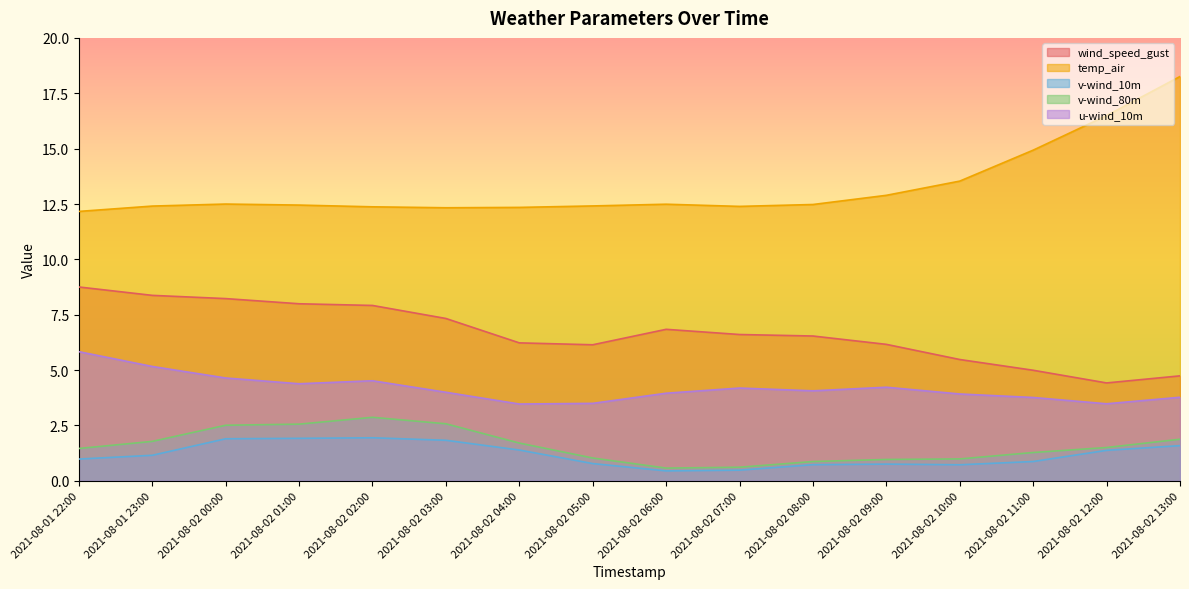

Which series changed the most between 2021-08-02 00:00 and 2021-08-02 02:00?

v-wind_80m